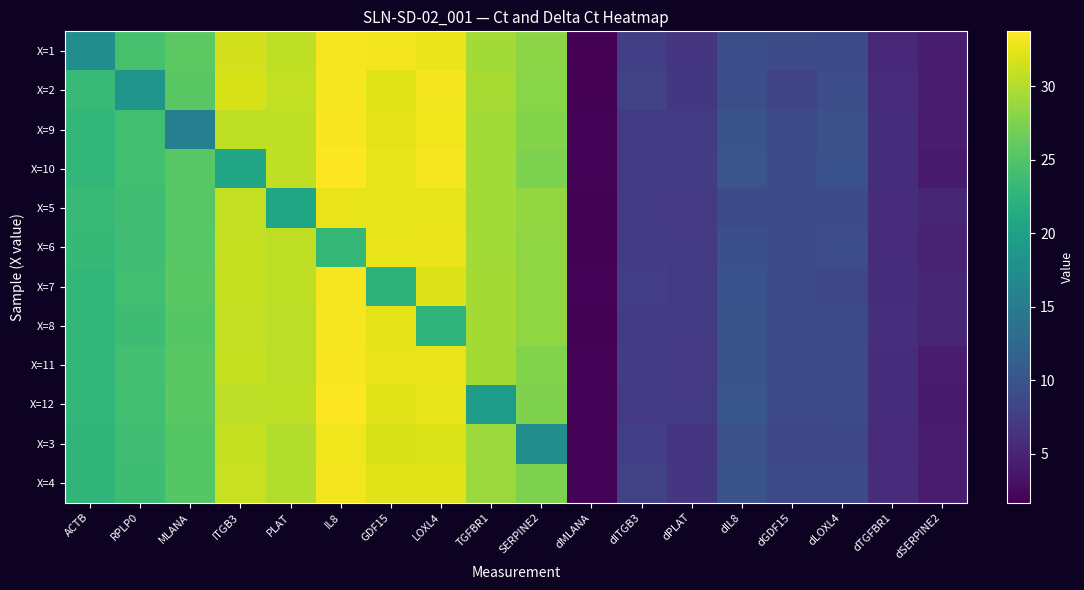

Rank the series by their maximum value, from lowest to highest.

X=5, X=6, X=3, X=4, X=1, X=7, X=8, X=2, X=11, X=9, X=10, X=12